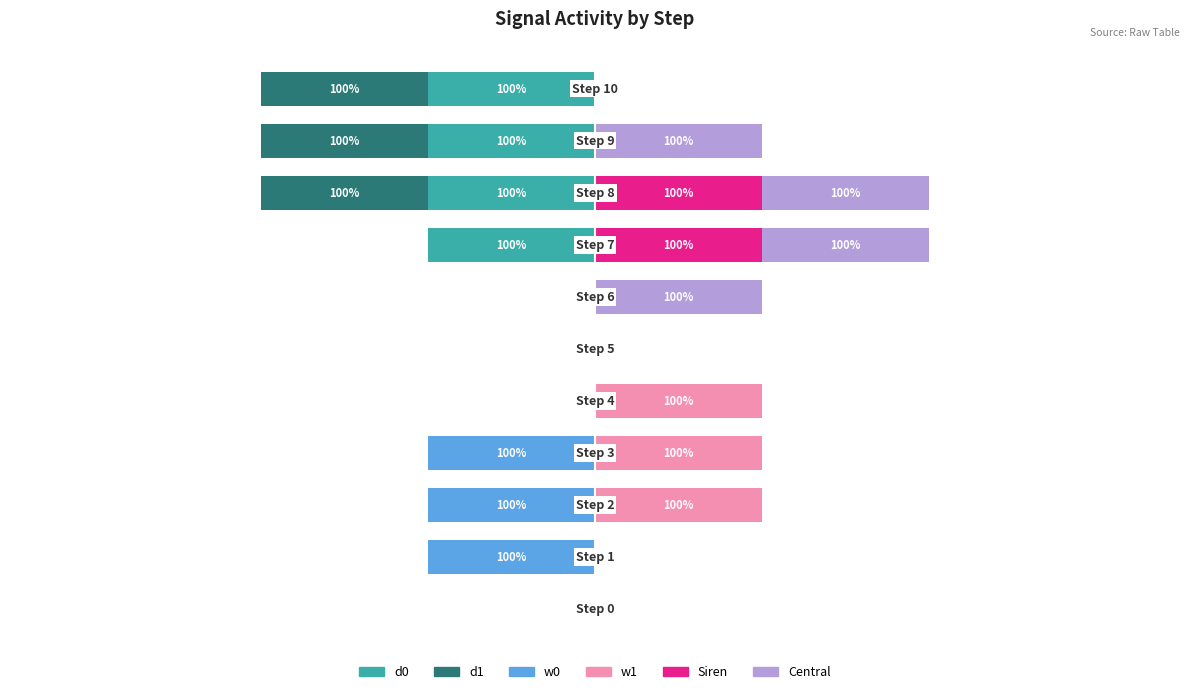

How many Central values are between 0 and 1?

11